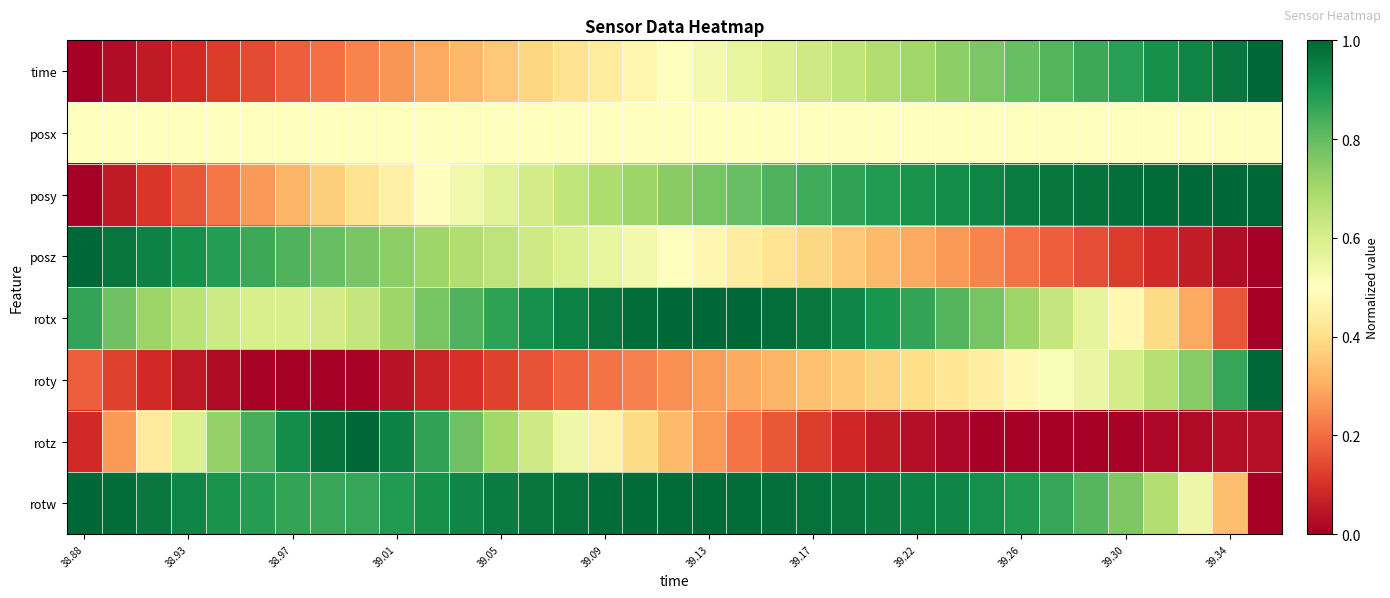

At which category does the chart reach its peak across all series?

34